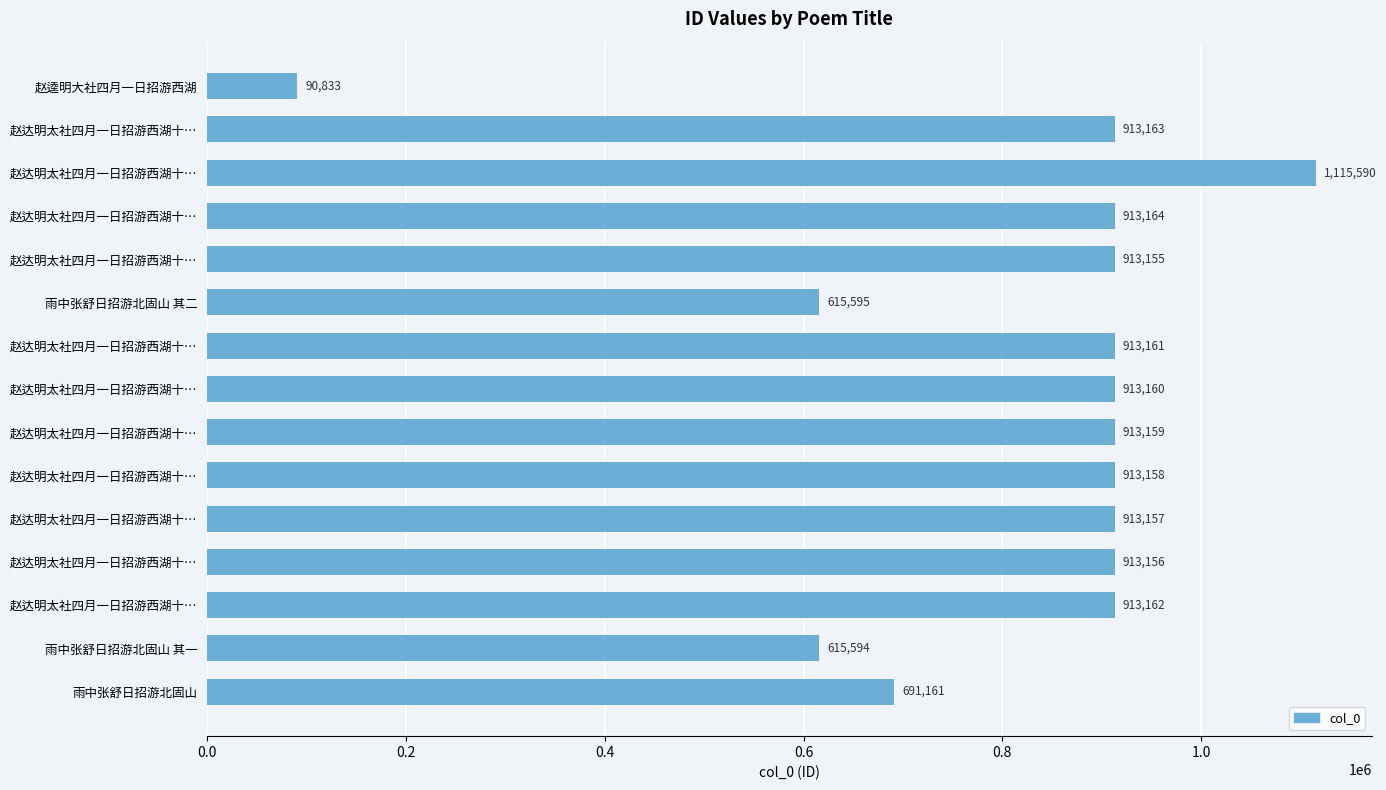

What is the difference between the maximum and minimum values?

1024757